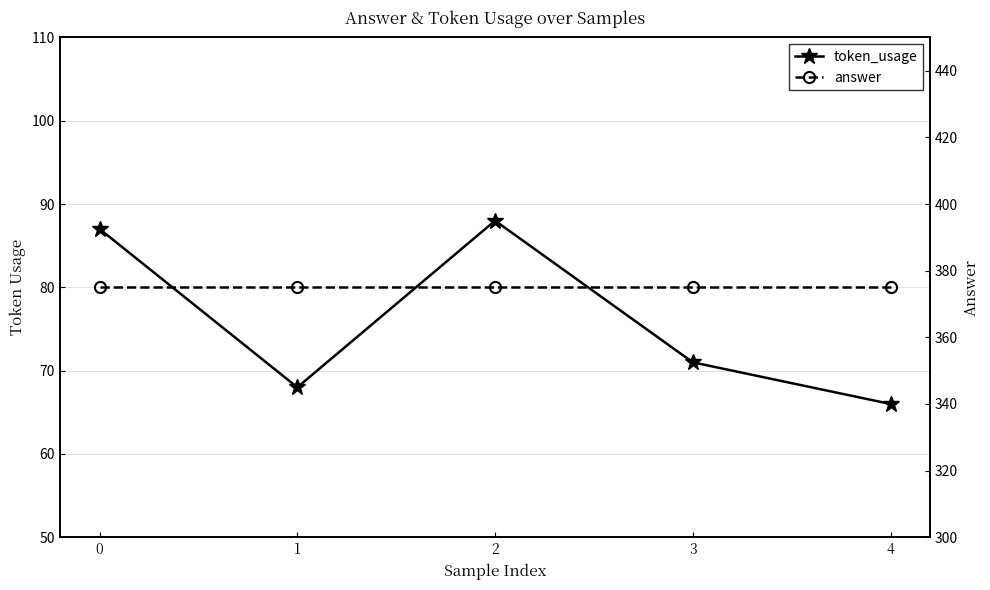

What are all the series names shown in the legend?

token_usage, answer